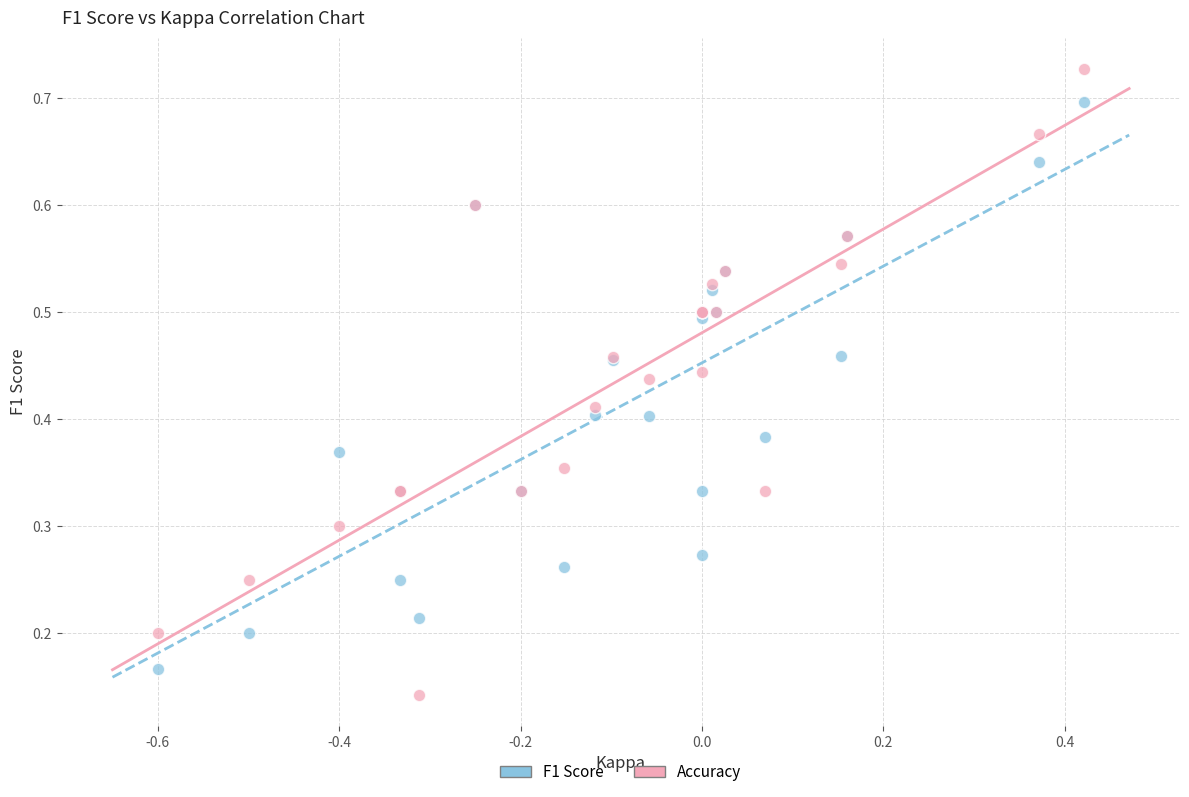

What are all the series names shown in the legend?

F1 Score, Accuracy